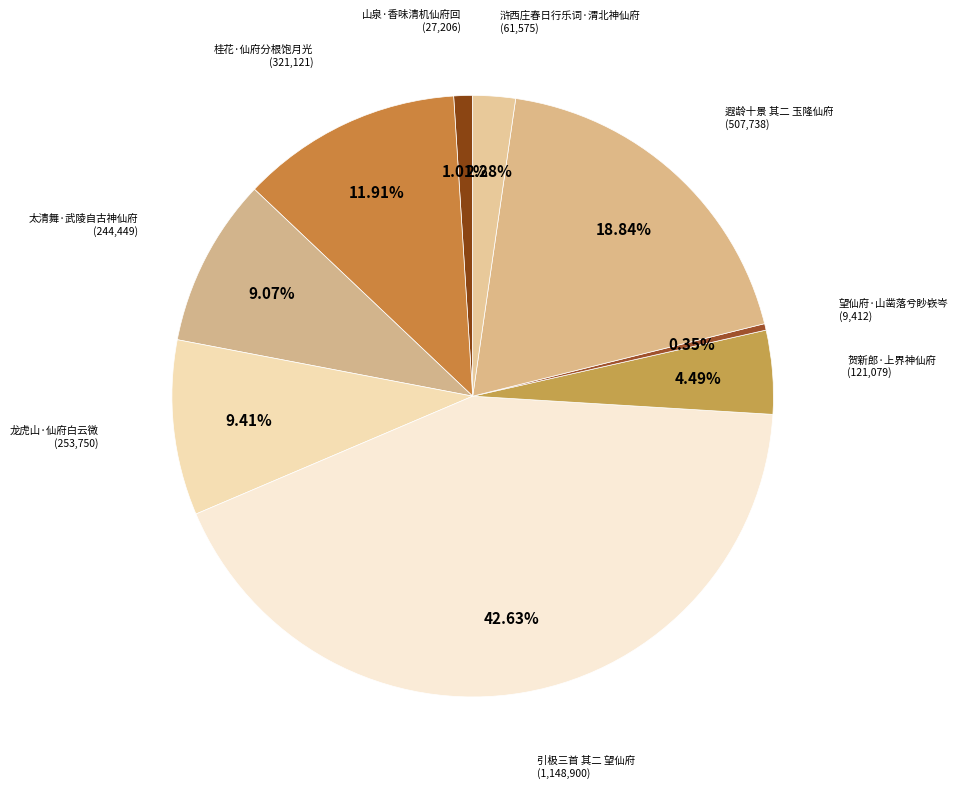

Between 山泉·香味清机仙府回 and 贺新郎·上界神仙府, which is larger?

贺新郎·上界神仙府